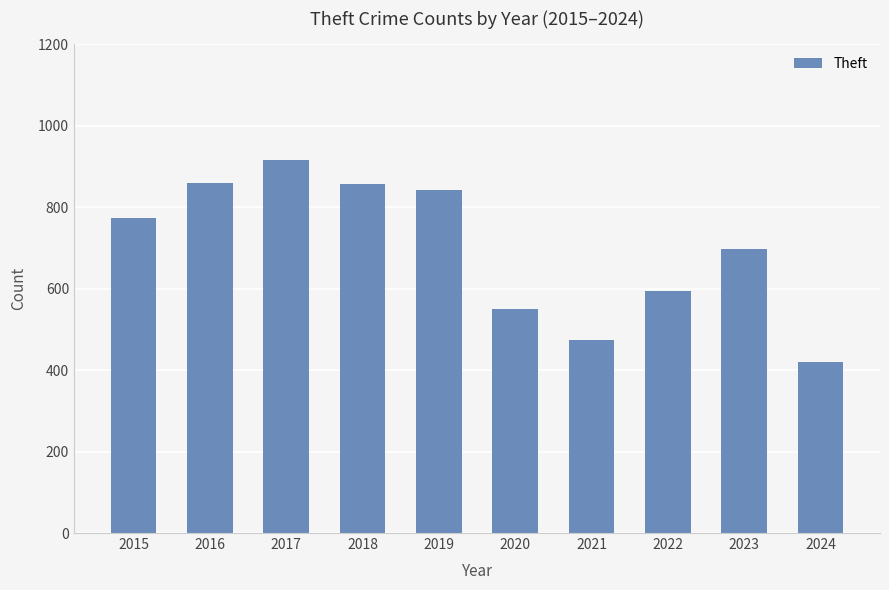

What is the sum of the values at 2016 and 2023?

1554